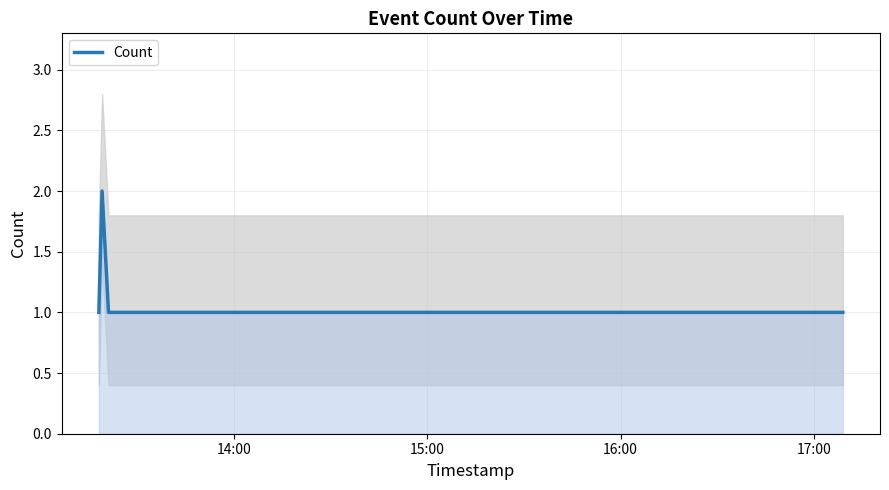

What is the difference between the maximum and minimum values?

1